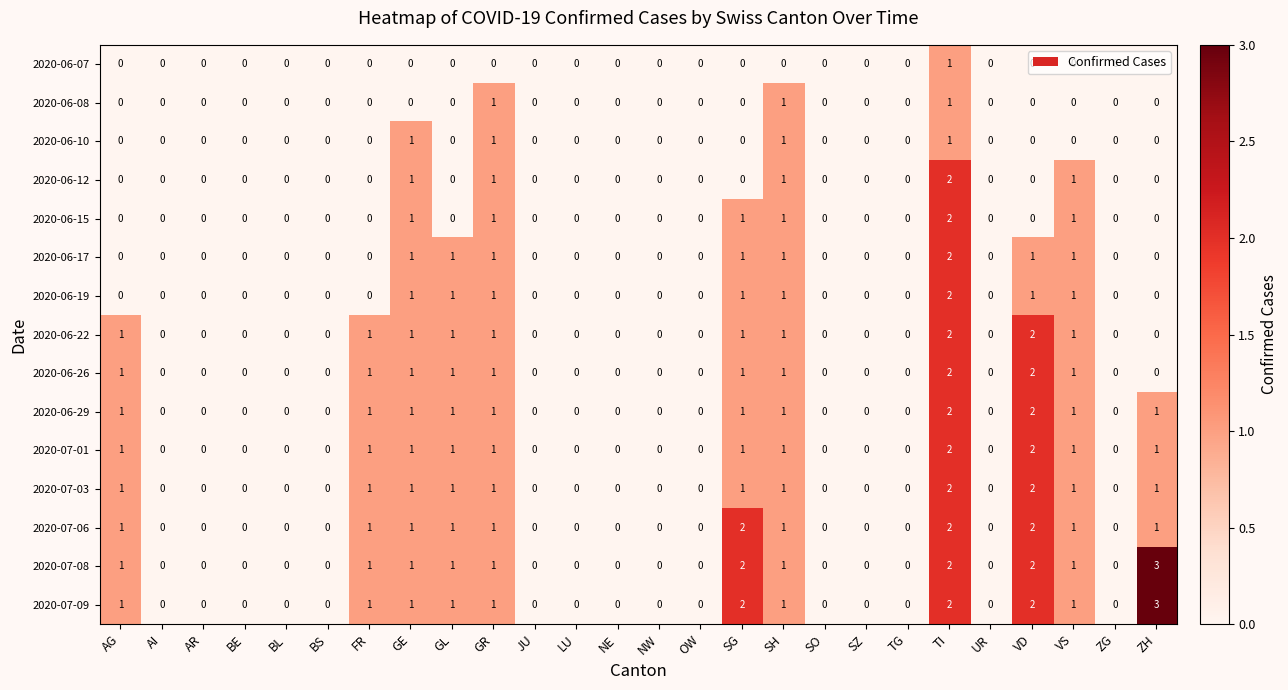

How many categories are shown in the chart?

26